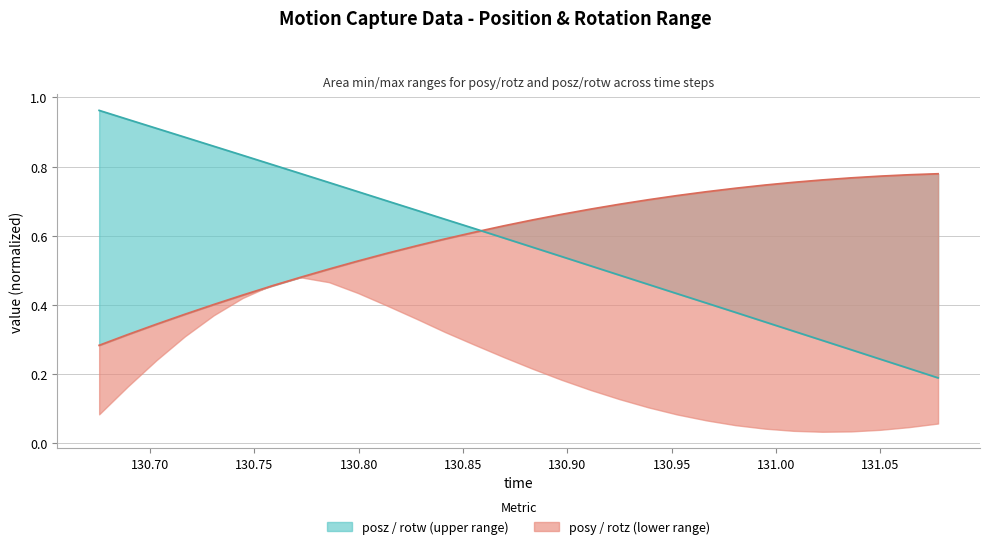

Is it true that posz equals 0.5 at 130.925?

True